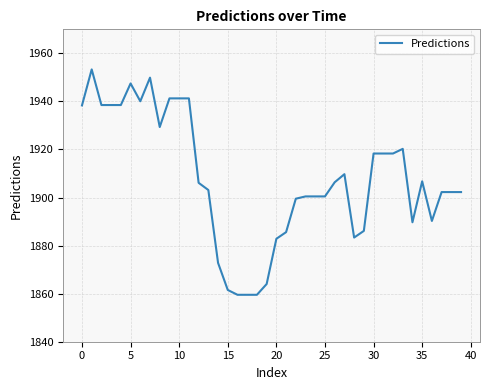

What is the greatest value displayed?

1953.3